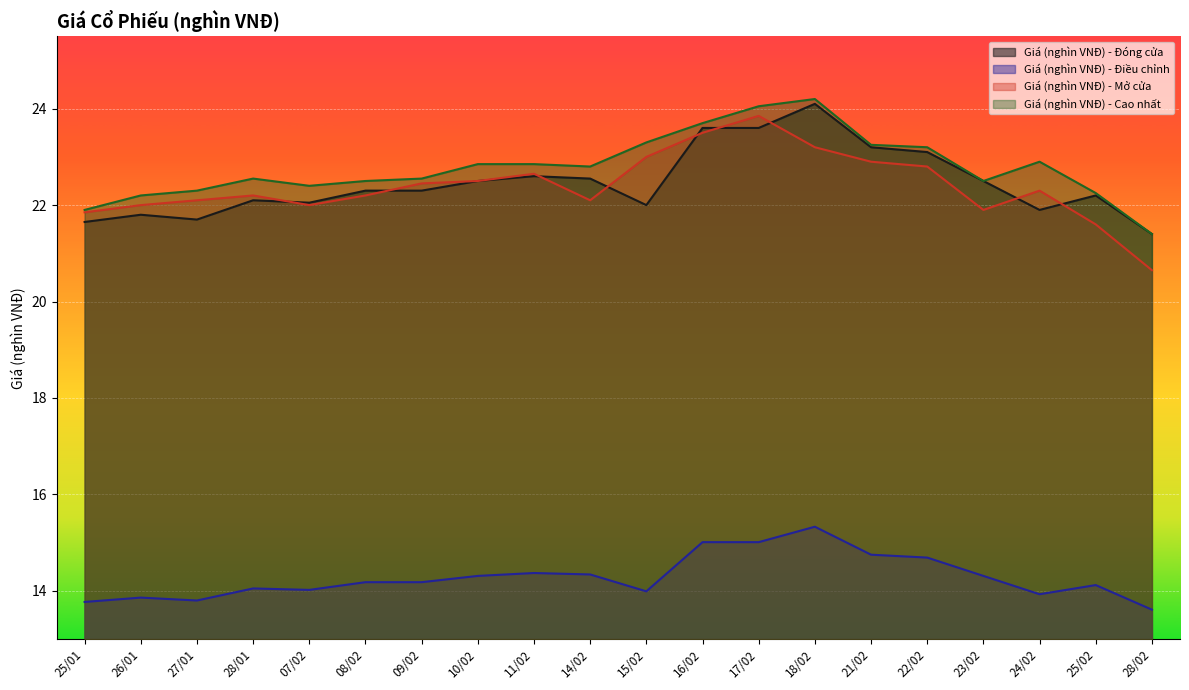

Between 17/02 and 22/02, which series saw the biggest shift?

Giá (nghìn VNĐ) - Mở cửa